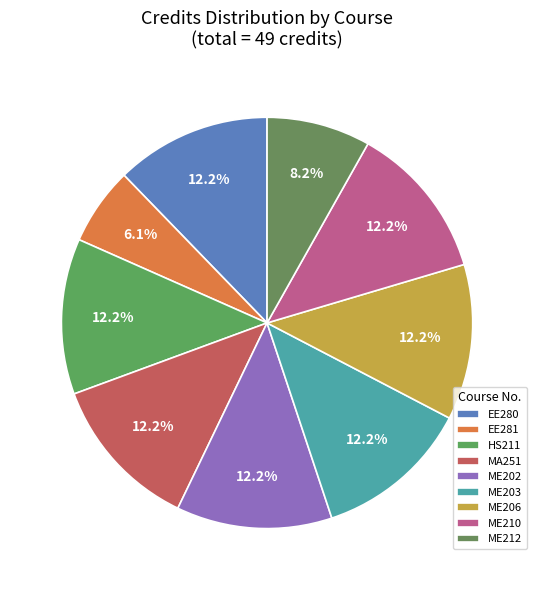

To the nearest percent, what is the combined percentage of EE280 and ME203?

24%